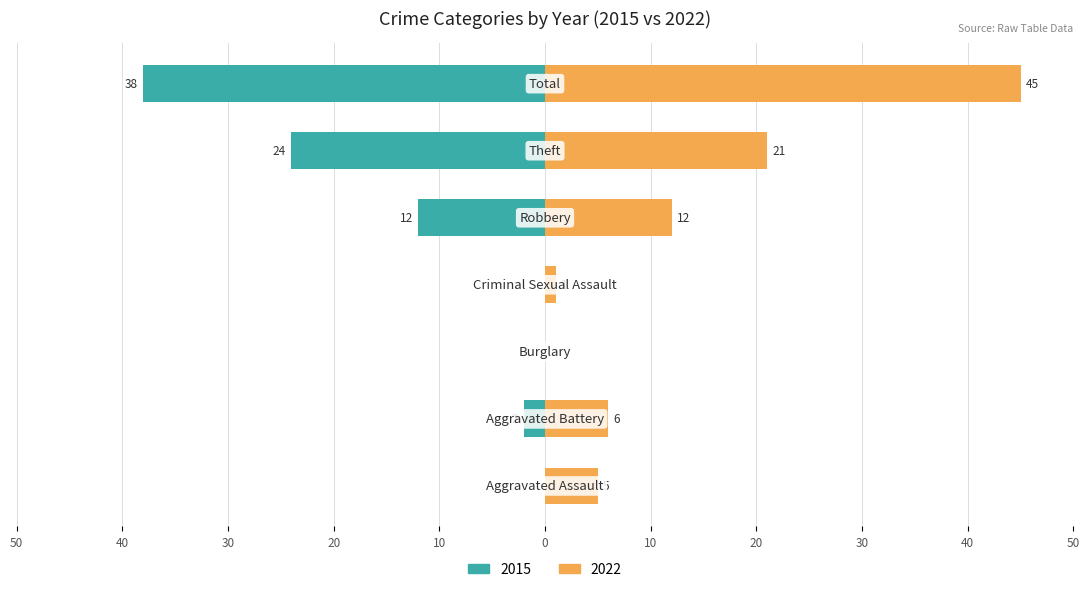

How many groups of bars are there?

7